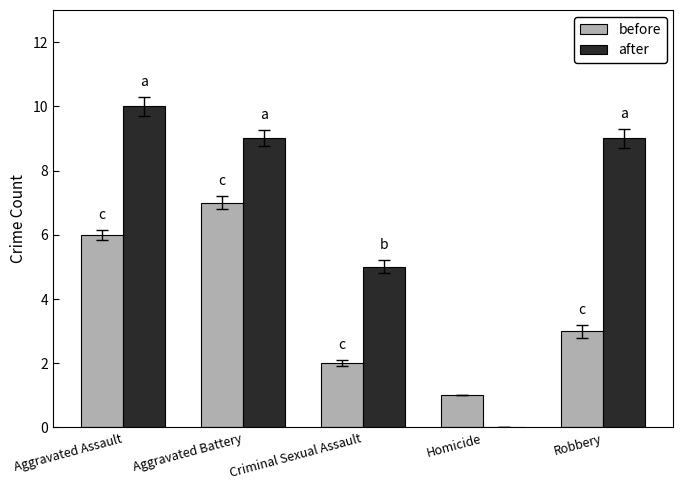

The value of before at Aggravated Battery is 11. True or false?

False